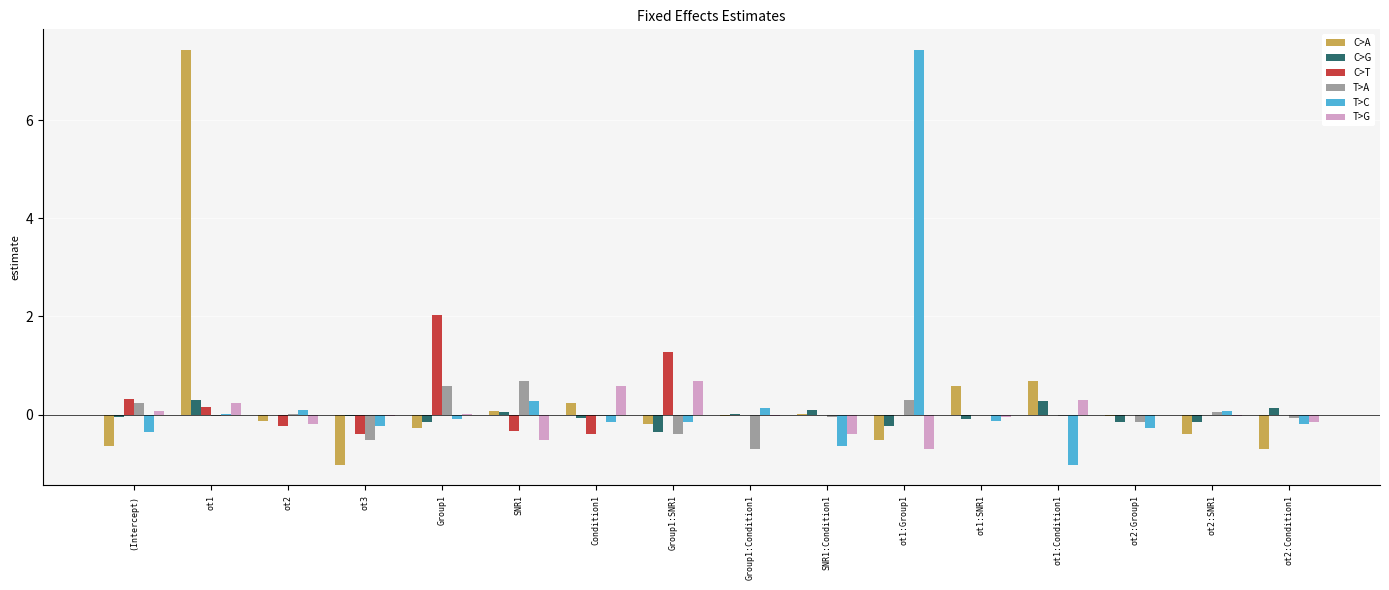

True or false: C>G has a value of 0.3 at ot1.

True